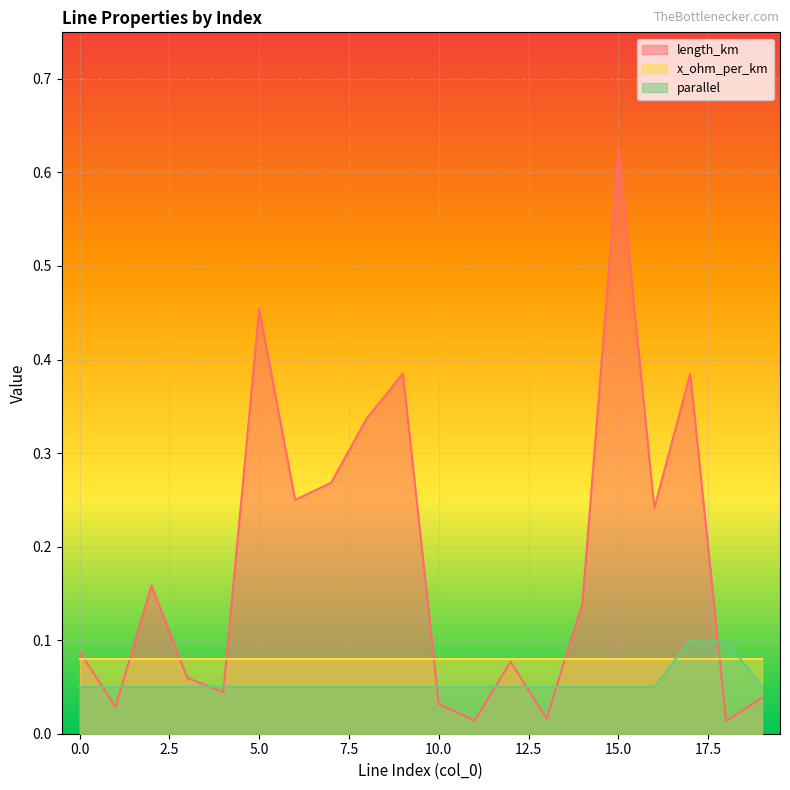

Which series changed the most between 3 and 5?

length_km